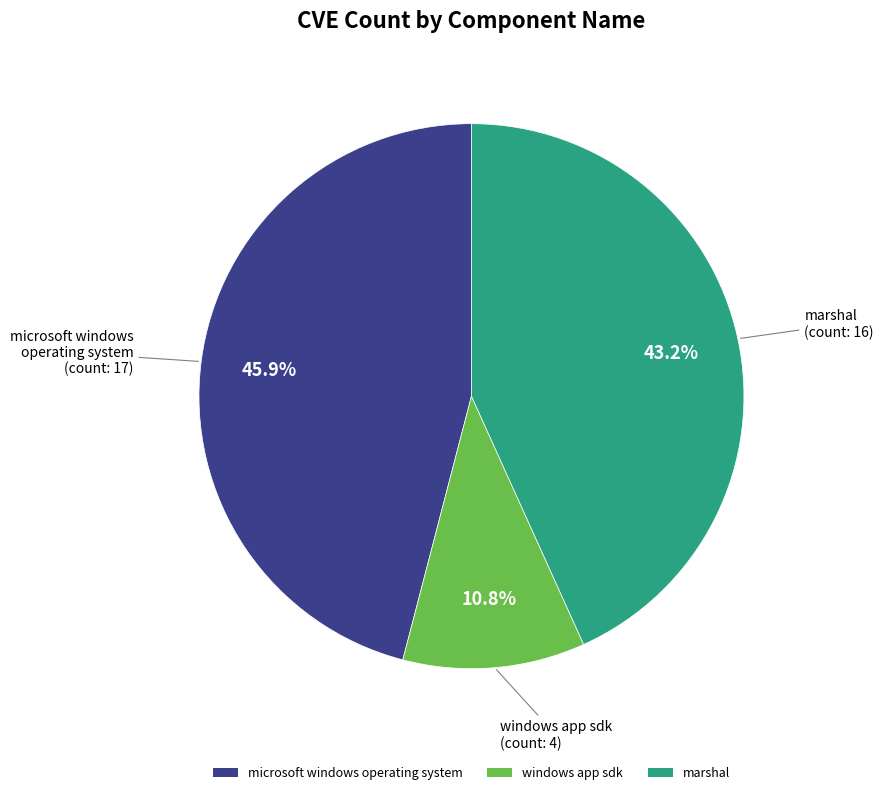

To the nearest percent, what percentage of the pie is marshal?

43%